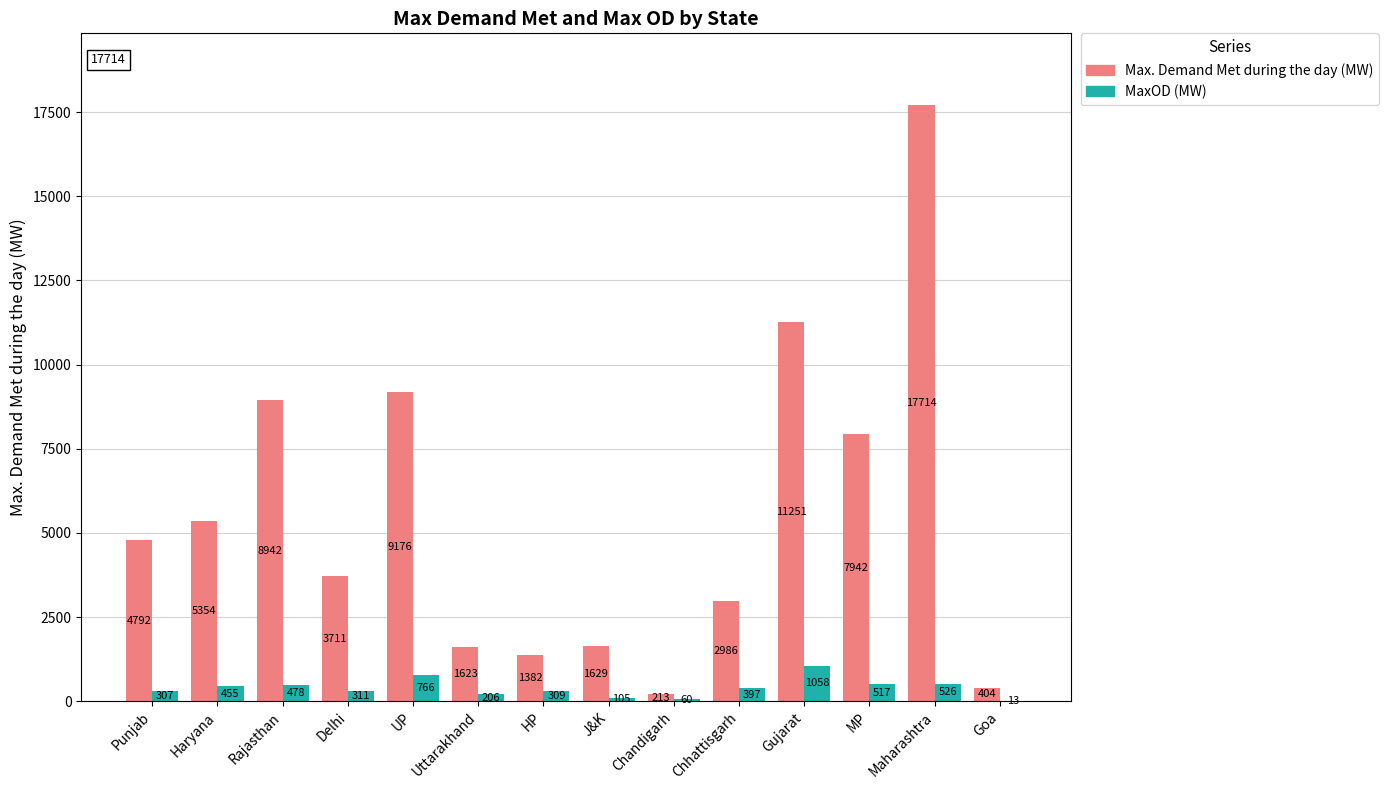

What is the approximate value of MaxOD (MW) at Rajasthan, to the nearest 100?

500